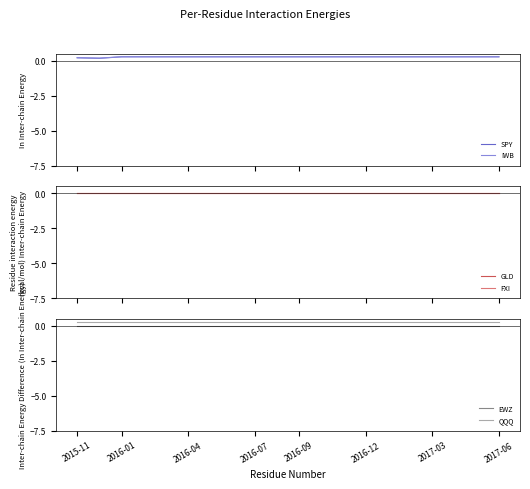

The EWZ series shows 0.0 at 2016-04. True or false?

True